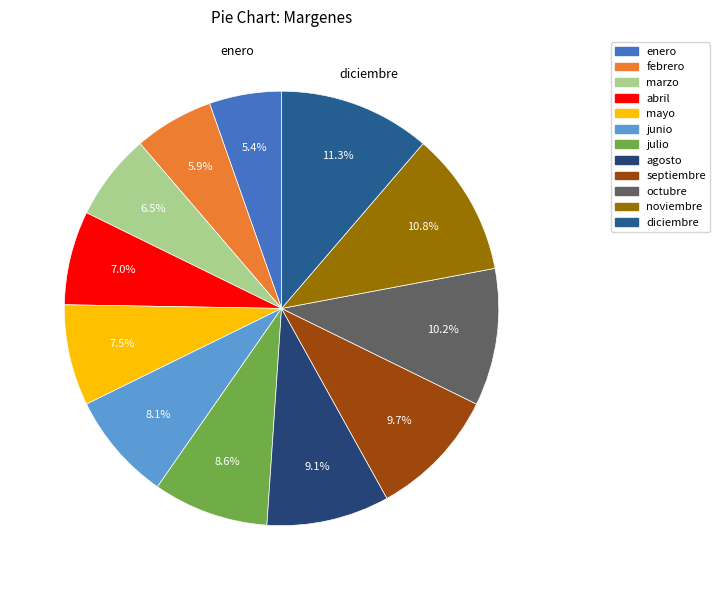

Which slice is the largest?

diciembre